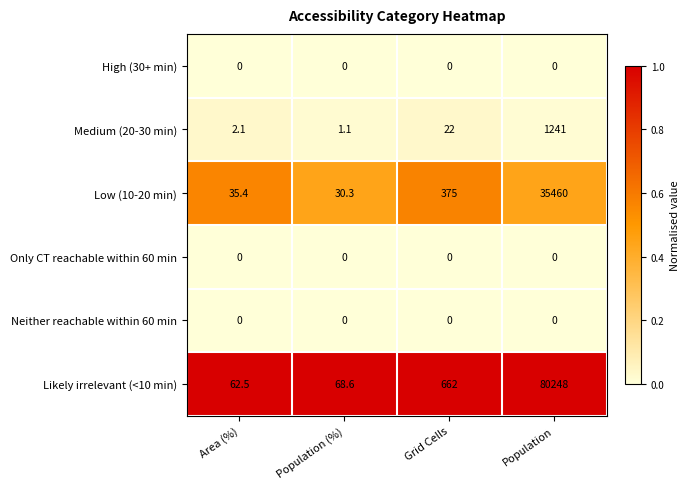

What is the total value across all series at Population?

116949.0